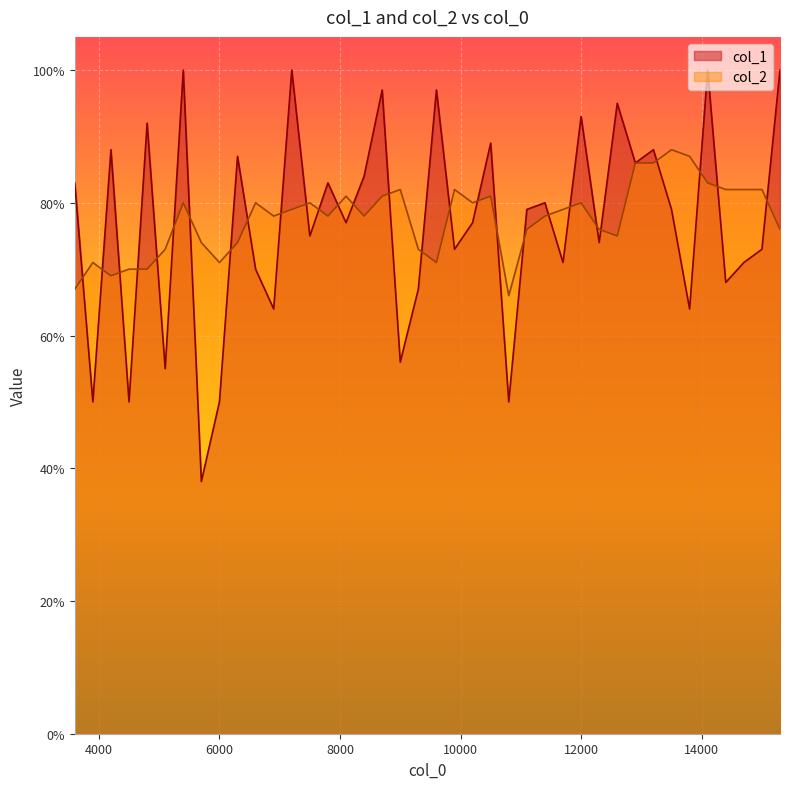

At 4000, list the series in order from smallest to largest.

col_1, col_2